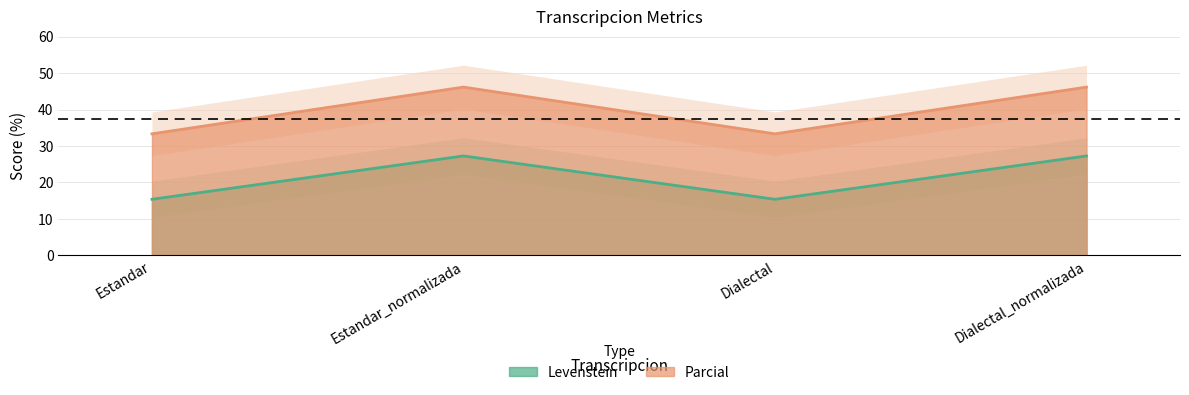

True or false: Levenstein and Parcial cross at least once.

False